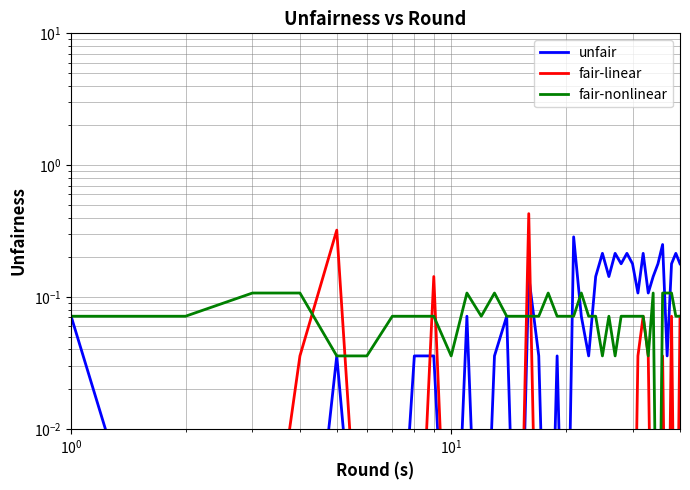

How many lines are shown in the chart?

3